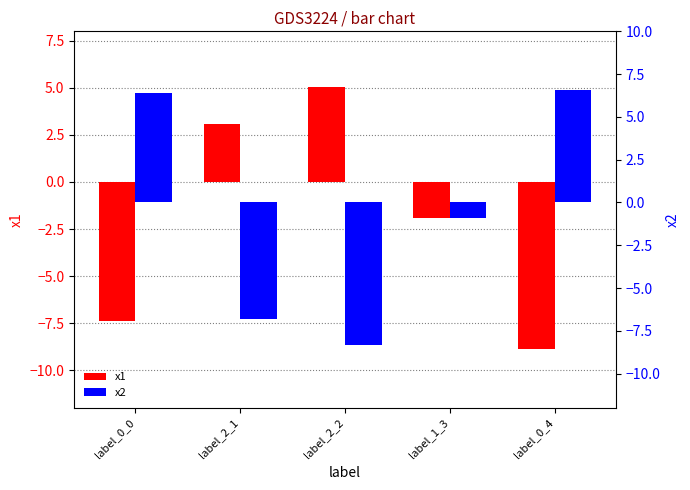

Reading left to right, what are all the values shown in this chart?

x1: label_0_0=-7.4	label_2_1=3.1	label_2_2=5.0	label_1_3=-1.9	label_0_4=-8.9
x2: label_0_0=6.4	label_2_1=-6.8	label_2_2=-8.3	label_1_3=-0.9	label_0_4=6.6